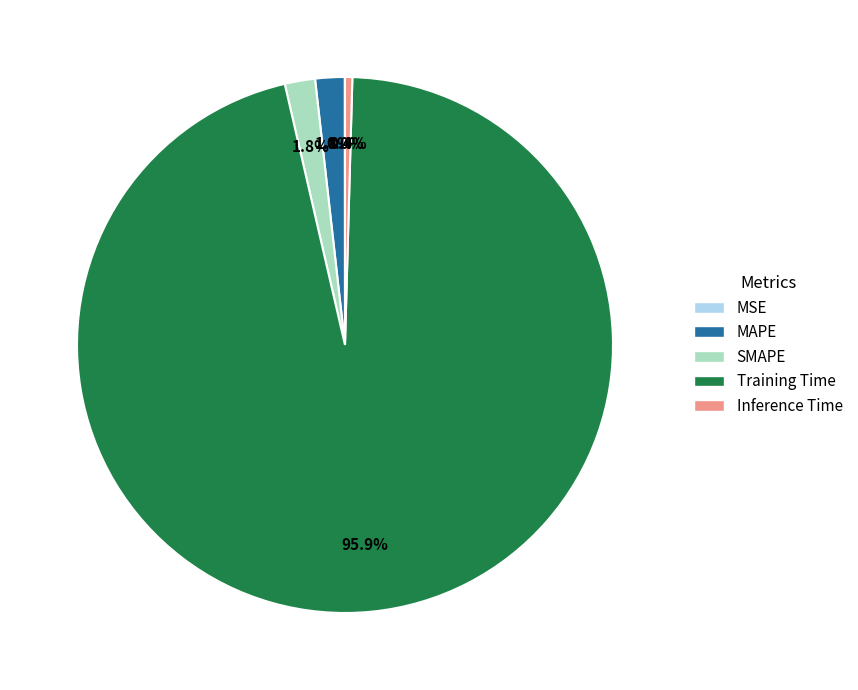

Does any single category account for the majority?

Yes